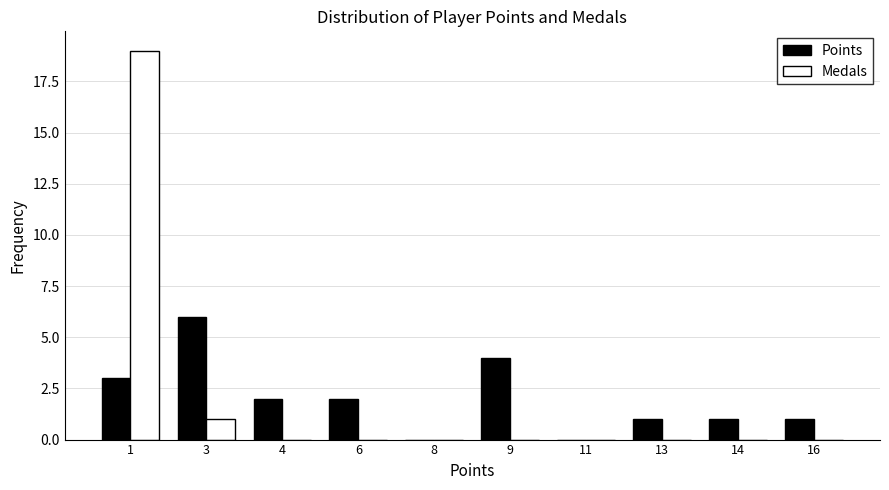

Reading left to right, list all the values displayed in this chart.

Points: 1=3	3=6	4=2	6=2	8=0	9=4	11=0	13=1	14=1	16=1
Medals: 1=19	3=1	4=0	6=0	8=0	9=0	11=0	13=0	14=0	16=0